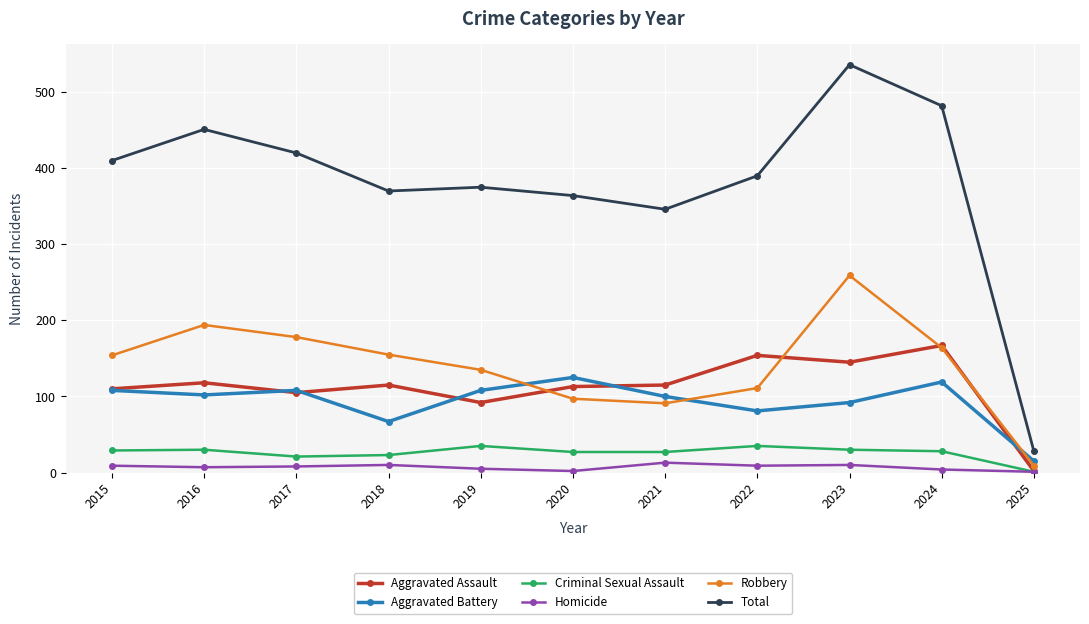

Is this an area chart (filled region under the line)?

No